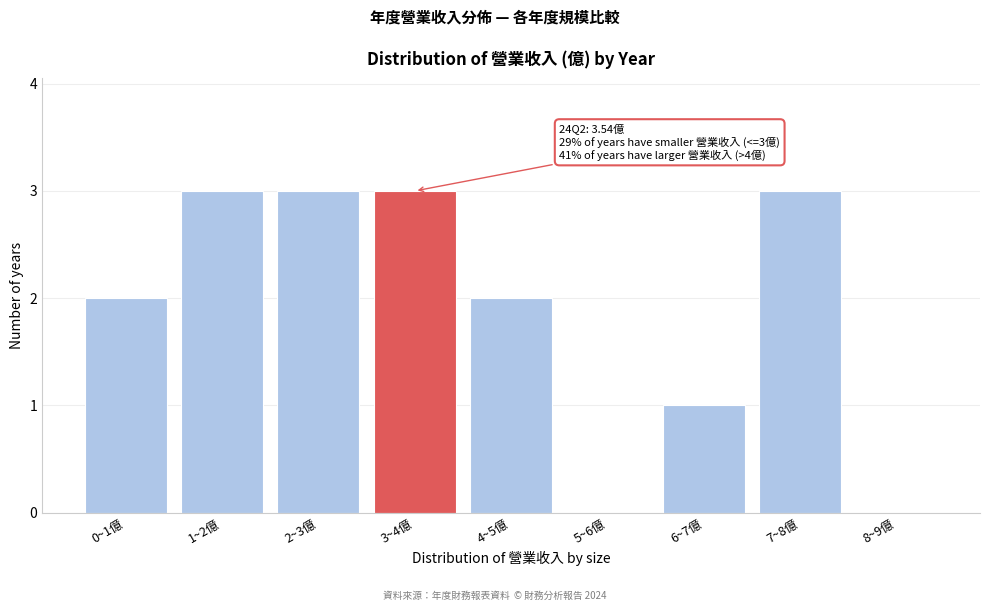

Reading left to right, list all the values displayed in this chart.

0~1億=2	1~2億=3	2~3億=3	3~4億=3	4~5億=2	5~6億=0	6~7億=1	7~8億=3	8~9億=0